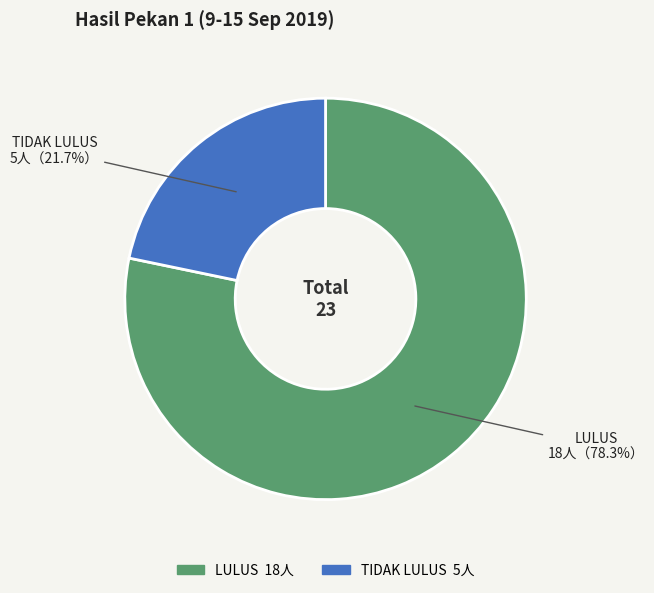

Which has a higher value, LULUS or TIDAK LULUS?

LULUS